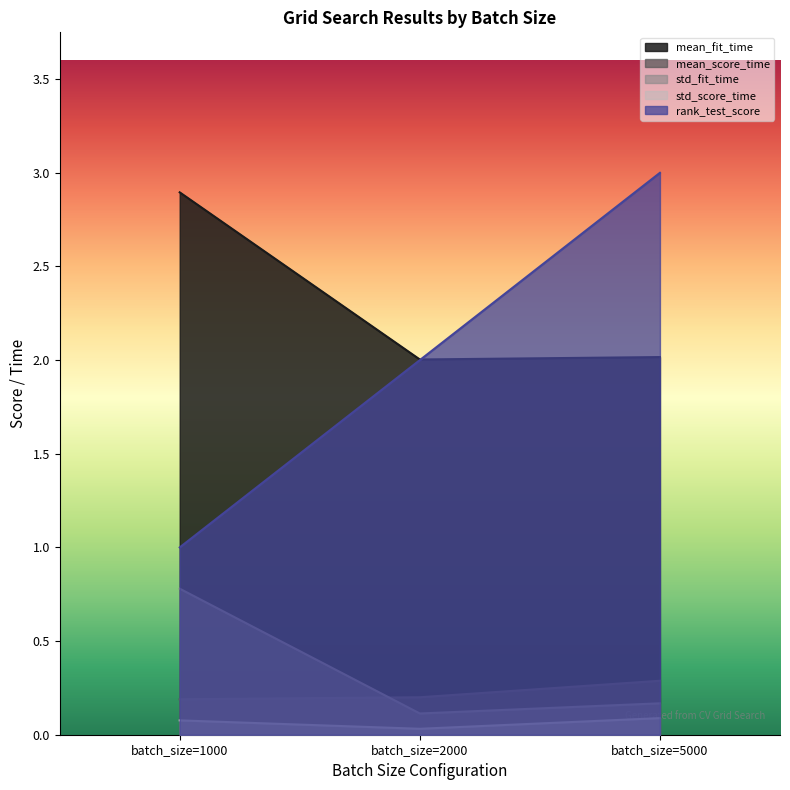

The mean_fit_time series shows 2.0 at batch_size=2000. True or false?

True